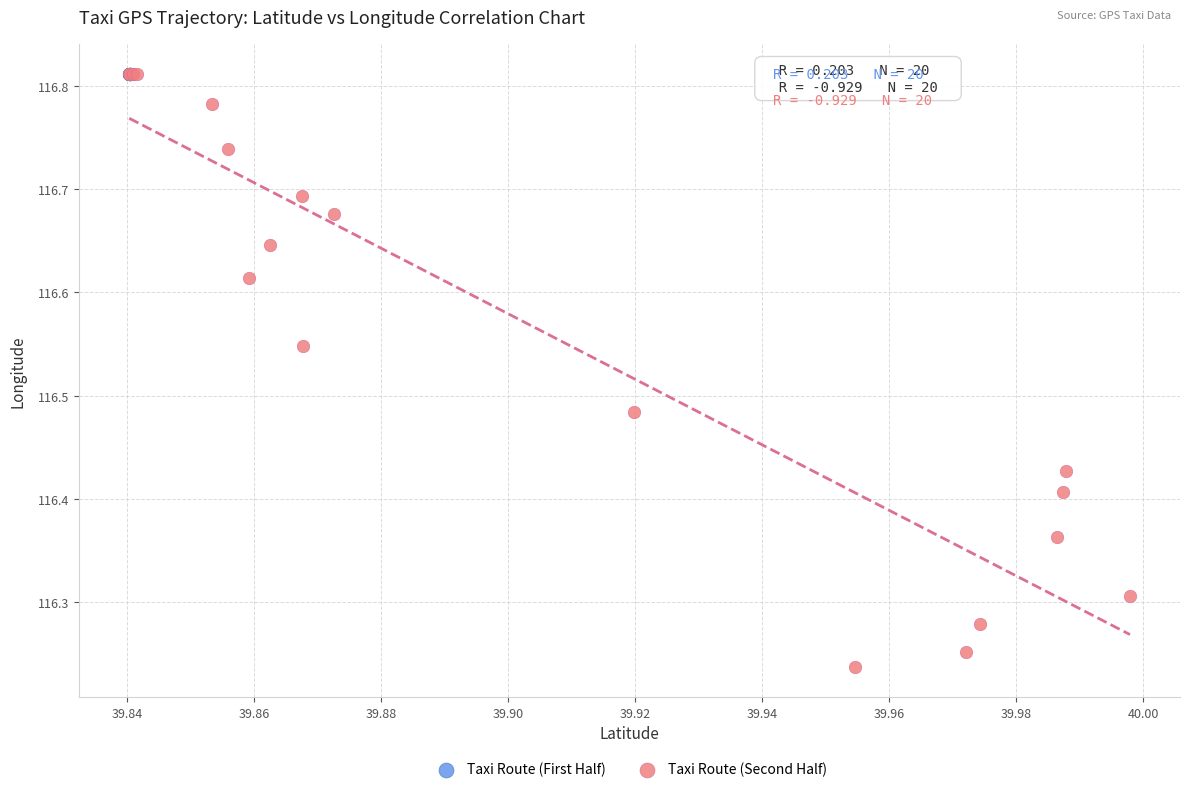

Which series contains the lowest Y value?

Taxi Route (Second Half)